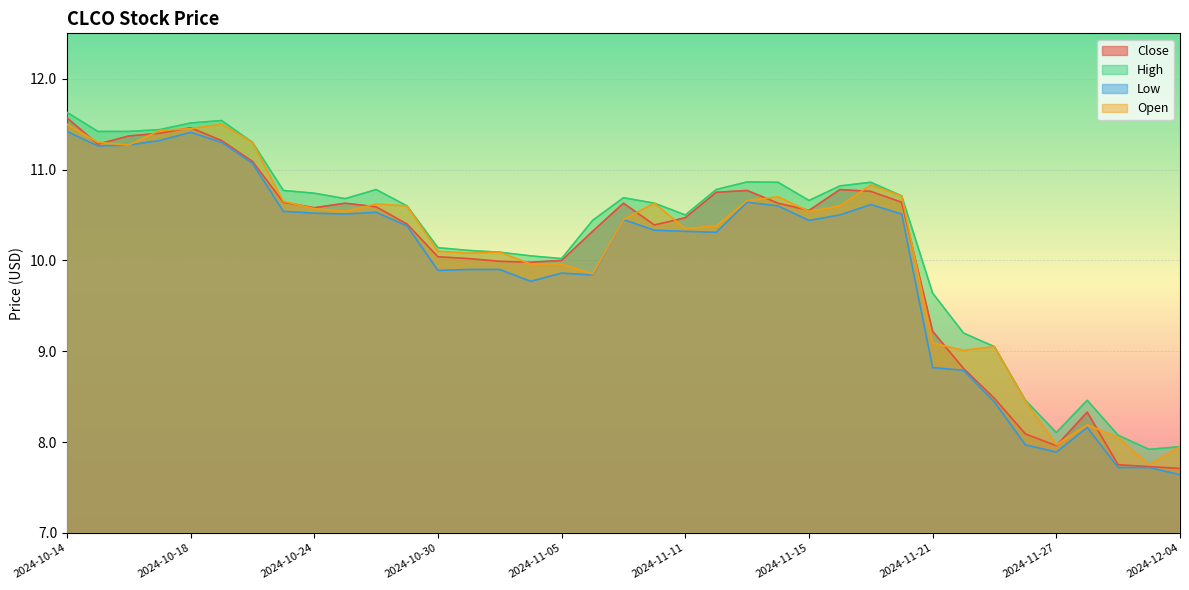

What is the value of the Open point at the 8th from the left?

10.6